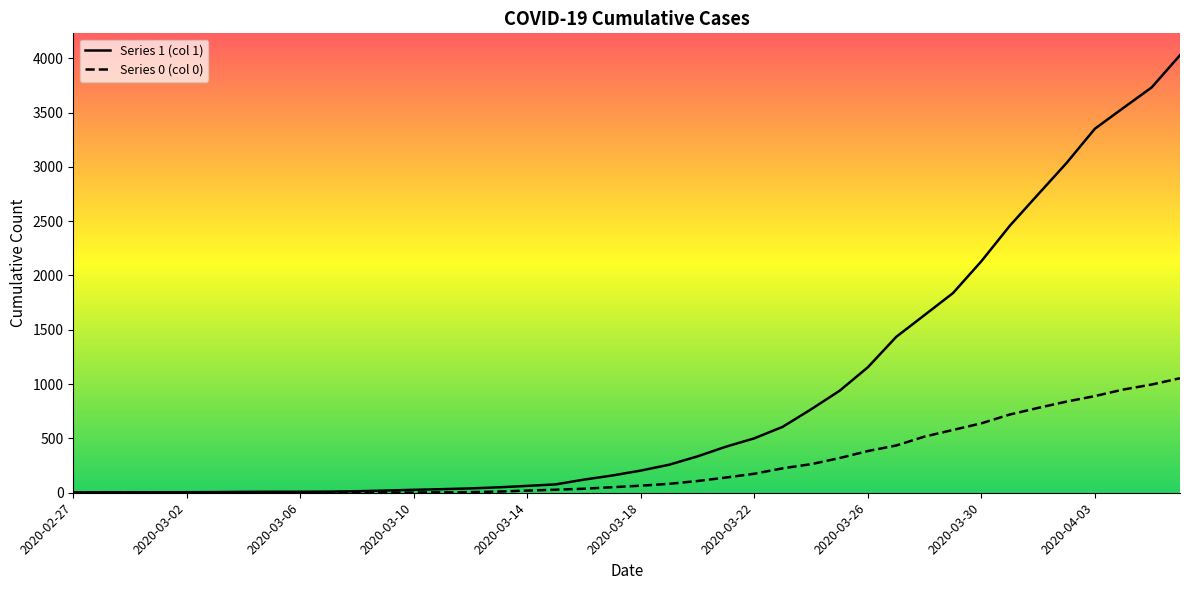

Where is 1 nearest to the value 2015?

2020-03-30